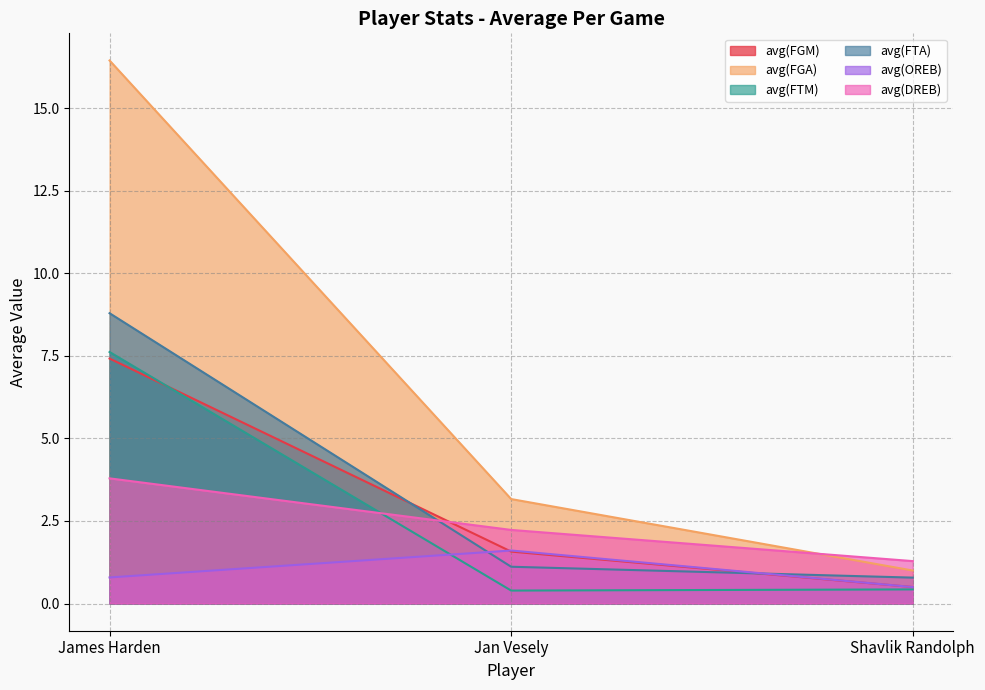

At which label is avg(FTM) closest to 4?

Shavlik Randolph